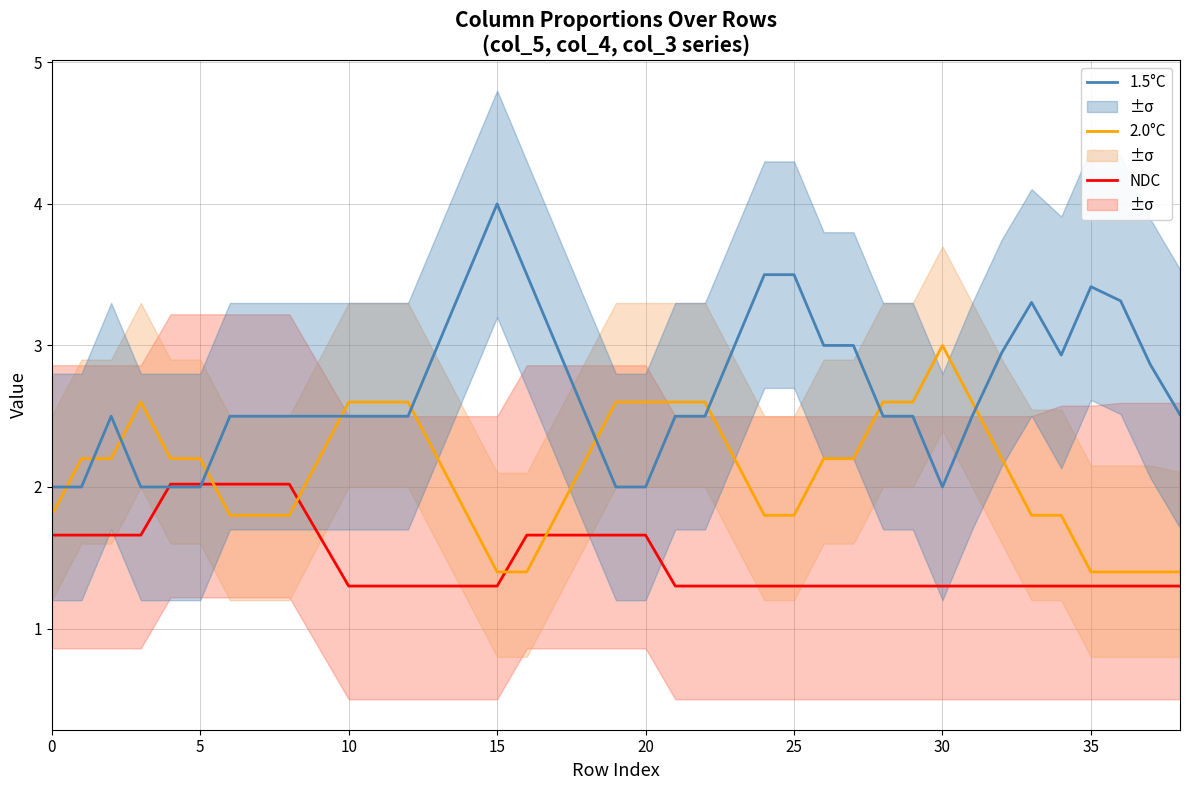

What are all the series names shown in the legend?

NDC, 2.0°C, 1.5°C